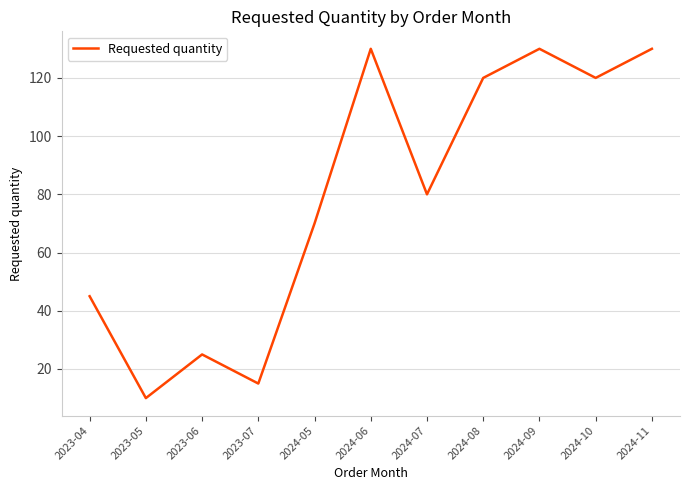

Reading right to left, what are all the values shown in this chart?

130	120	130	120	80	130	70	15	25	10	45